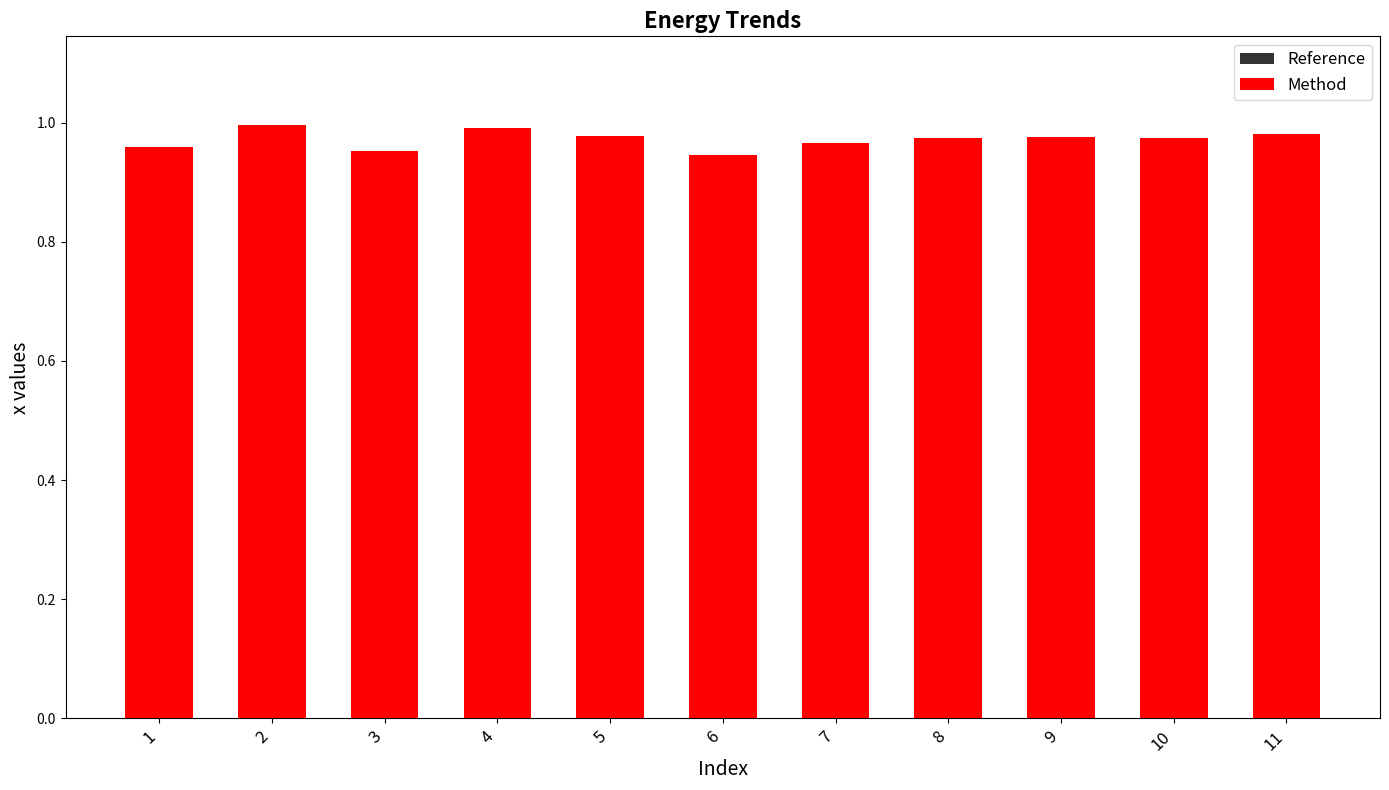

Reading right to left, transcribe all the data shown in this chart.

Reference: 1.0	1.0	1.0	1.0	1.0	0.9	1.0	1.0	1.0	1.0	1.0
Method: 1.0	1.0	1.0	1.0	1.0	0.9	1.0	1.0	1.0	1.0	1.0